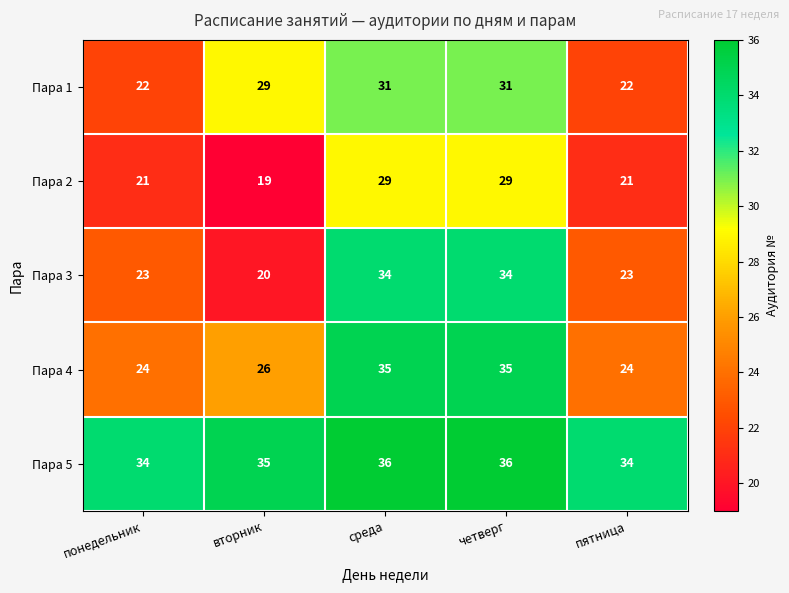

At понедельник, list the series in order from largest to smallest.

Пара 5, Пара 4, Пара 3, Пара 1, Пара 2